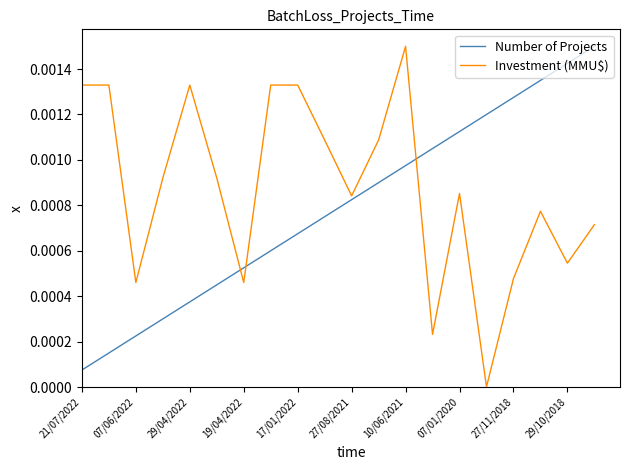

Which series ends up on top after the final intersection of Number of Projects and Investment (MMU$)?

Number of Projects